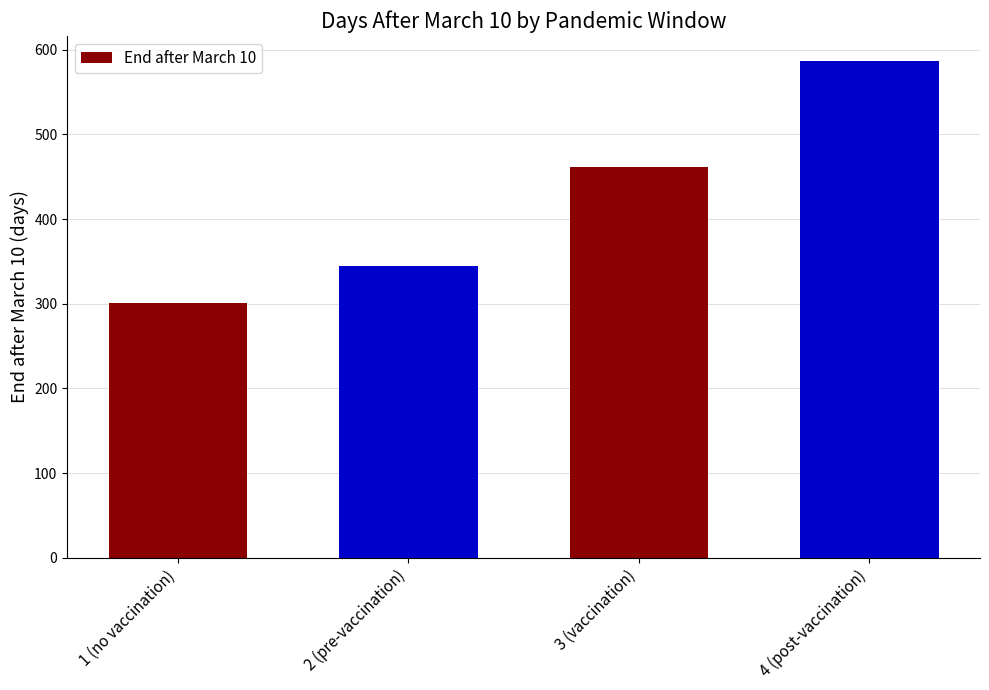

The chart shows a value of 98 at 3 (vaccination). True or false?

False